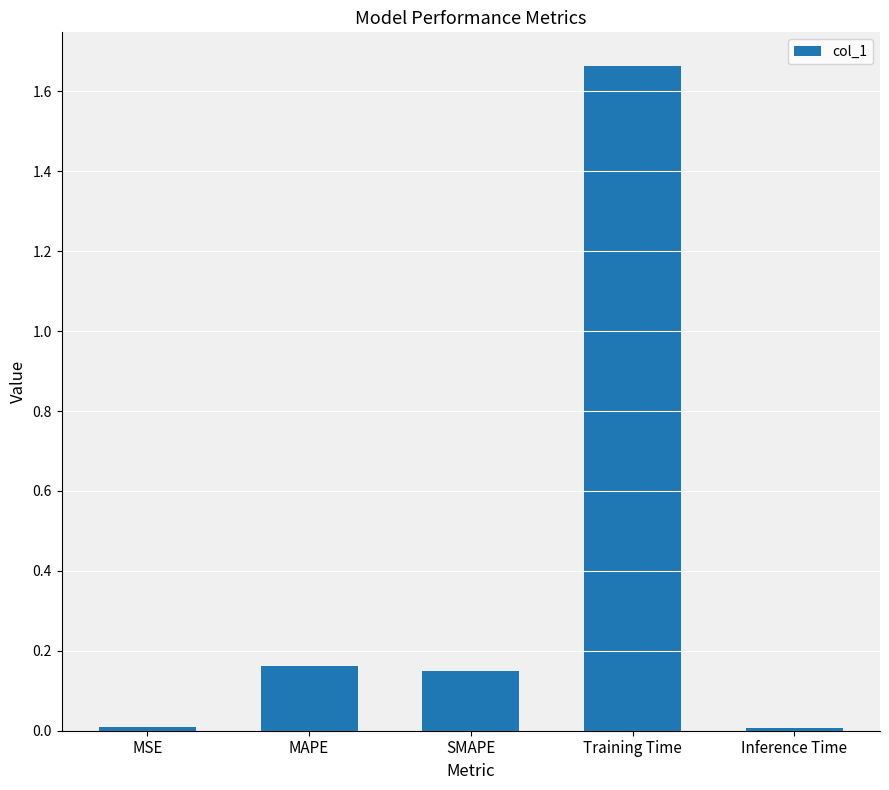

At which category does the chart reach its peak across all series?

Training Time